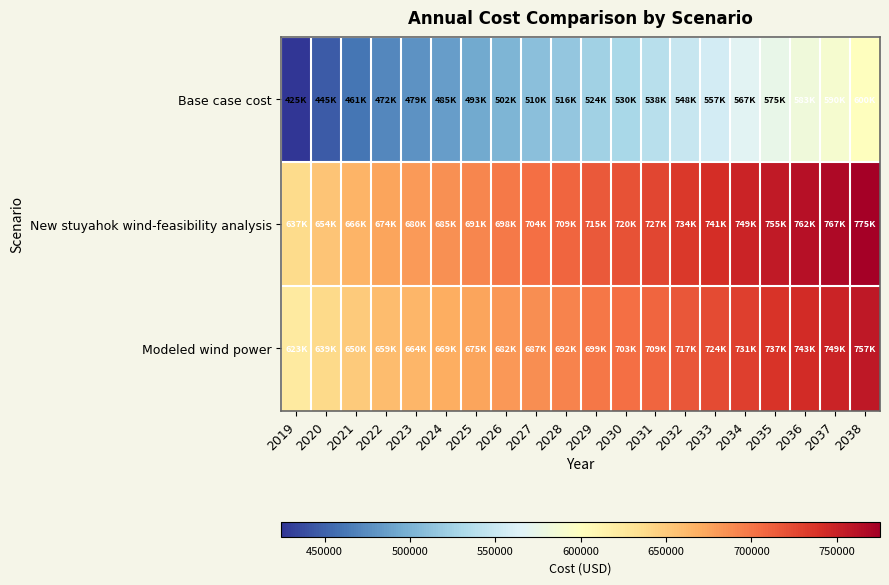

Reading right to left, extract all data points from this chart.

Base case cost: 2038=600332.8	2037=590040.1	2036=583054.9	2035=574657.3	2034=567300.1	2033=557048.9	2032=548276.5	2031=538407.5	2030=529635.1	2029=524152.3	2028=516128.2	2027=509553.3	2026=501882.6	2025=493116.1	2024=485445.4	2023=478547.4	2022=471976.9	2021=460714.9	2020=445394.2	2019=424601.9
New stuyahok wind-feasibility analysis: 2038=775315.5	2037=767176.6	2036=761627.2	2035=755144.2	2034=749222.9	2033=741125.4	2032=734267.5	2031=726552.3	2030=719694.4	2029=715408.2	2028=709059.2	2027=703920.2	2026=697924.7	2025=691072.7	2024=685077.2	2023=679615.1	2022=674480.5	2021=665611.6	2020=653641.3	2019=637395.8
Modeled wind power: 2038=756727.7	2037=748828.4	2036=743438.7	2035=737168.5	2034=731406.9	2033=723549.0	2032=716903.9	2031=709428.3	2030=702783.3	2029=698630.1	2028=692467.5	2027=687488.1	2026=681678.9	2025=675039.8	2024=669230.6	2023=663928.1	2022=658953.2	2021=650350.4	2020=638752.7	2019=623012.9